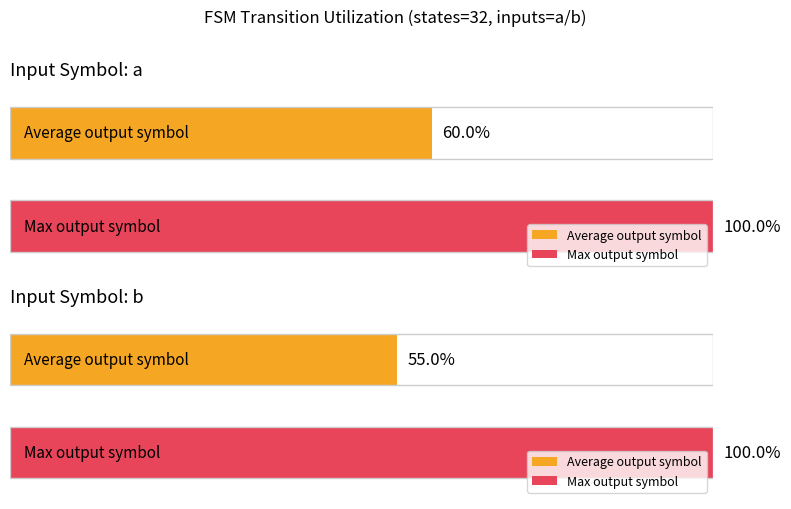

How many series are shown in this chart?

2